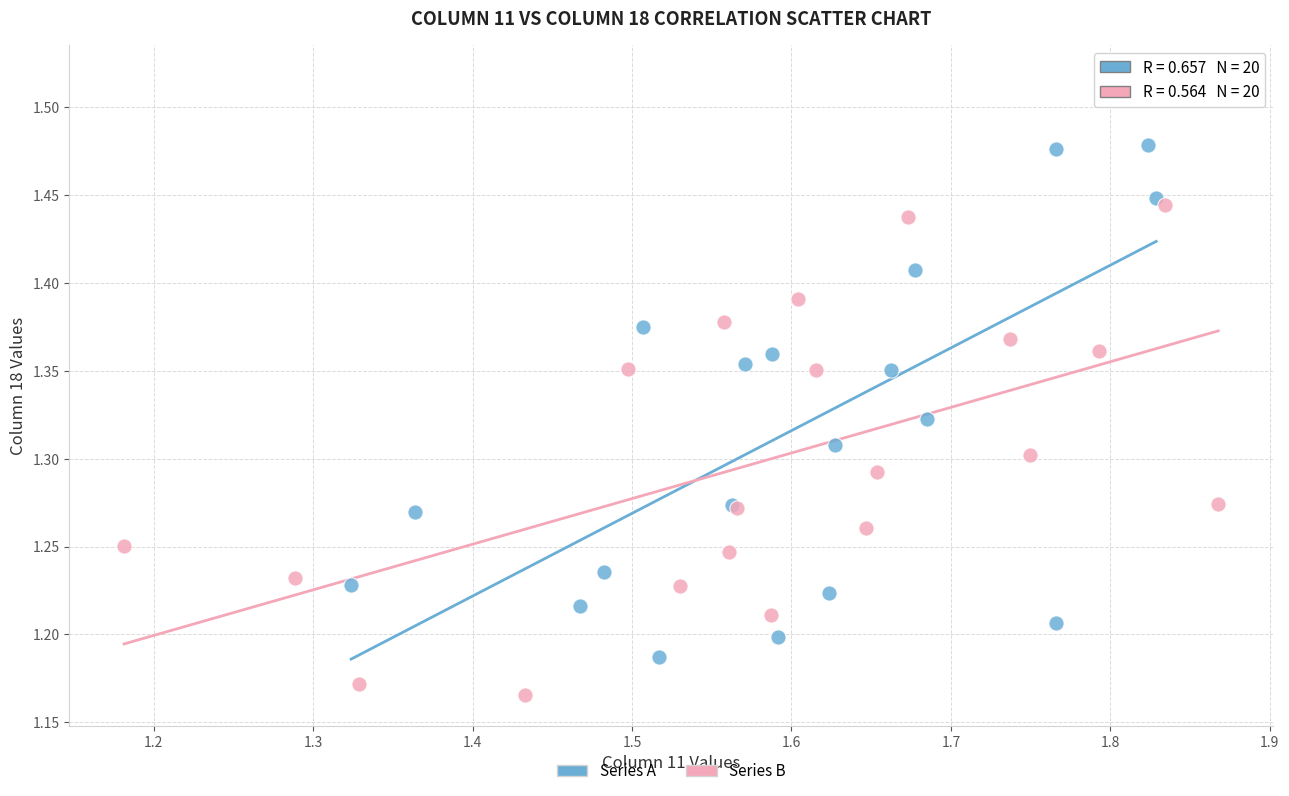

Which series reaches the maximum Y coordinate?

Series A